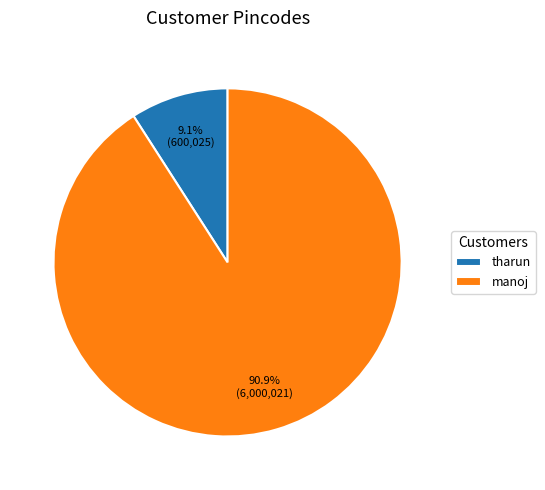

To the nearest percent, what portion does manoj represent?

91%